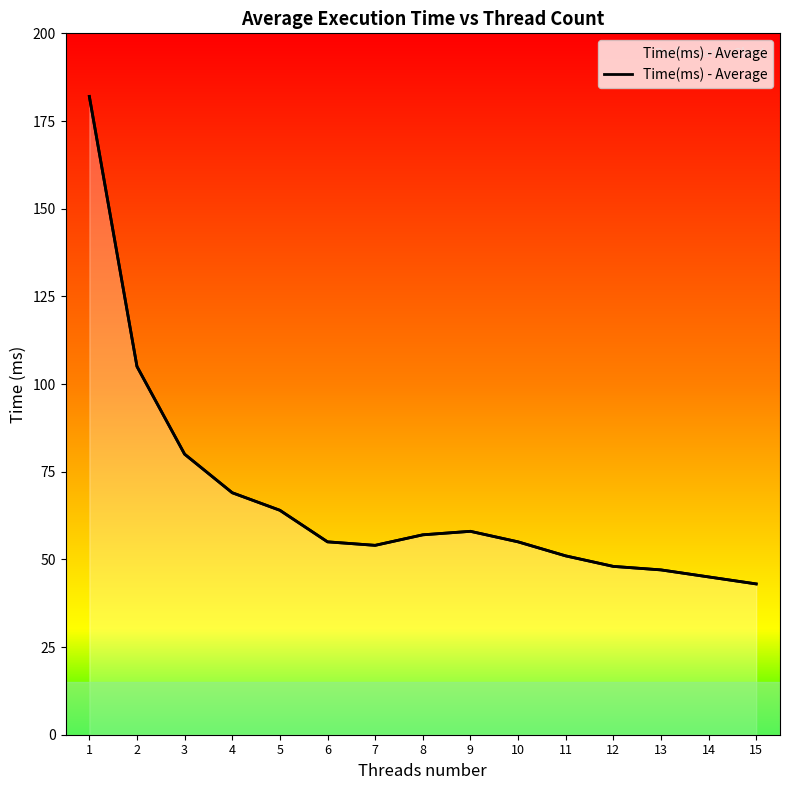

Rank the categories by value from lowest to highest.

15, 14, 13, 12, 11, 7, 6, 10, 8, 9, 5, 4, 3, 2, 1